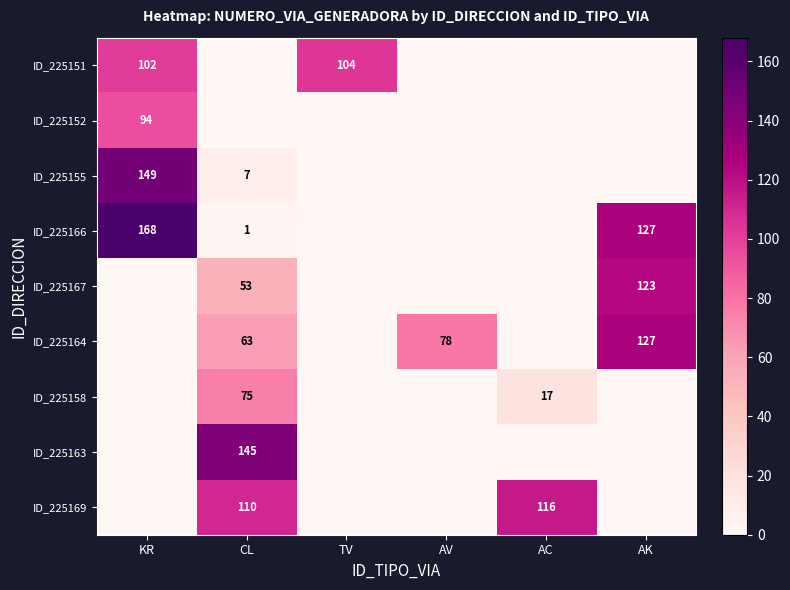

What is the difference between the ID_225166 values at KR and AK?

41